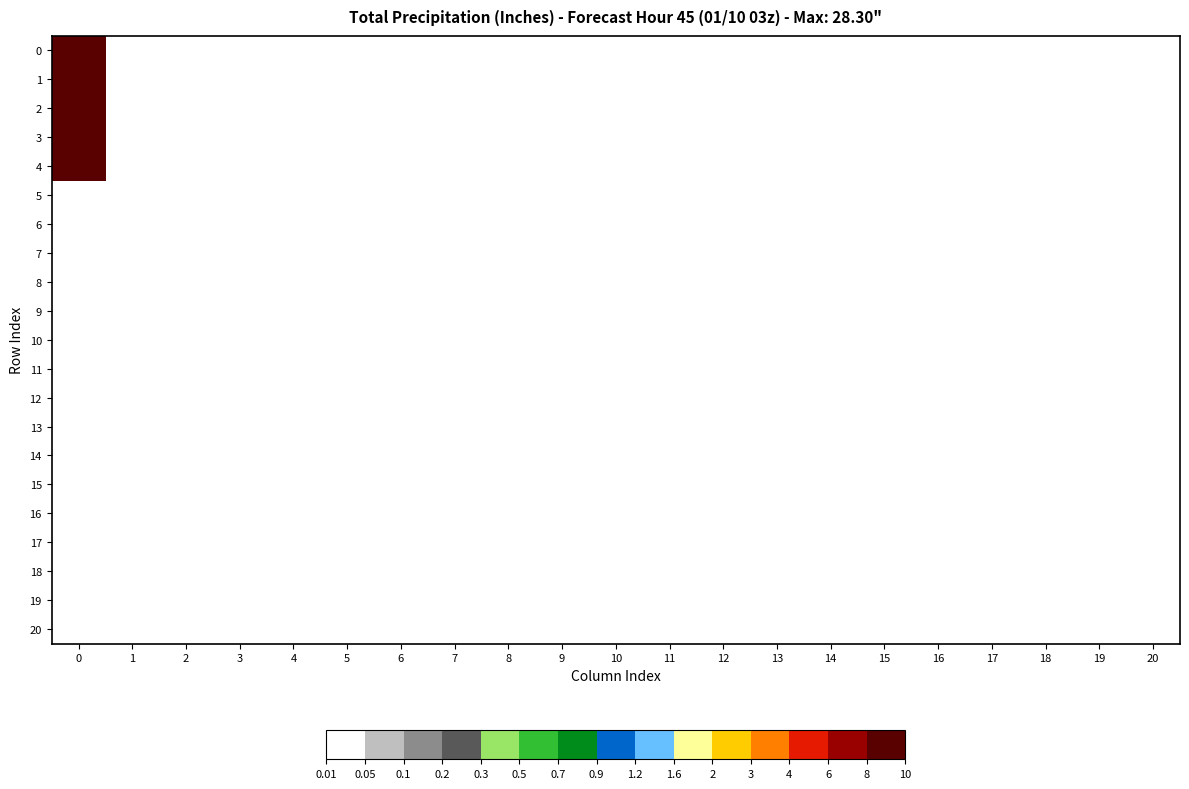

Which label corresponds to the smallest value in the chart?

1